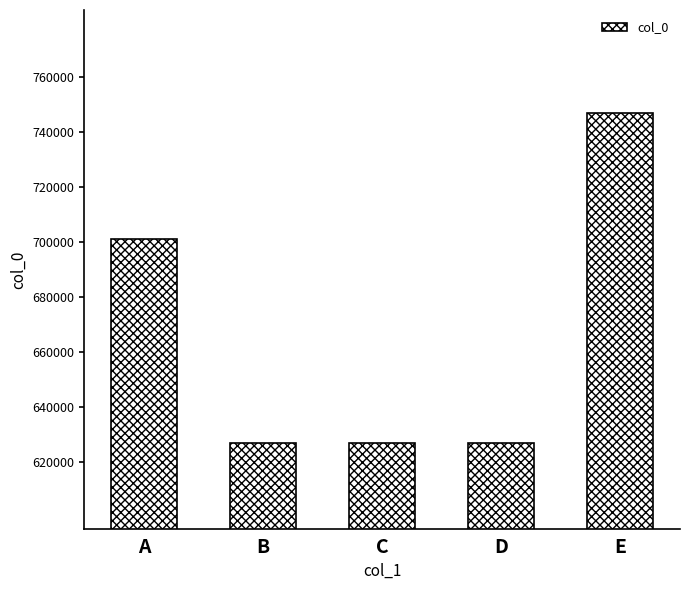

Between D and A, which is larger?

A